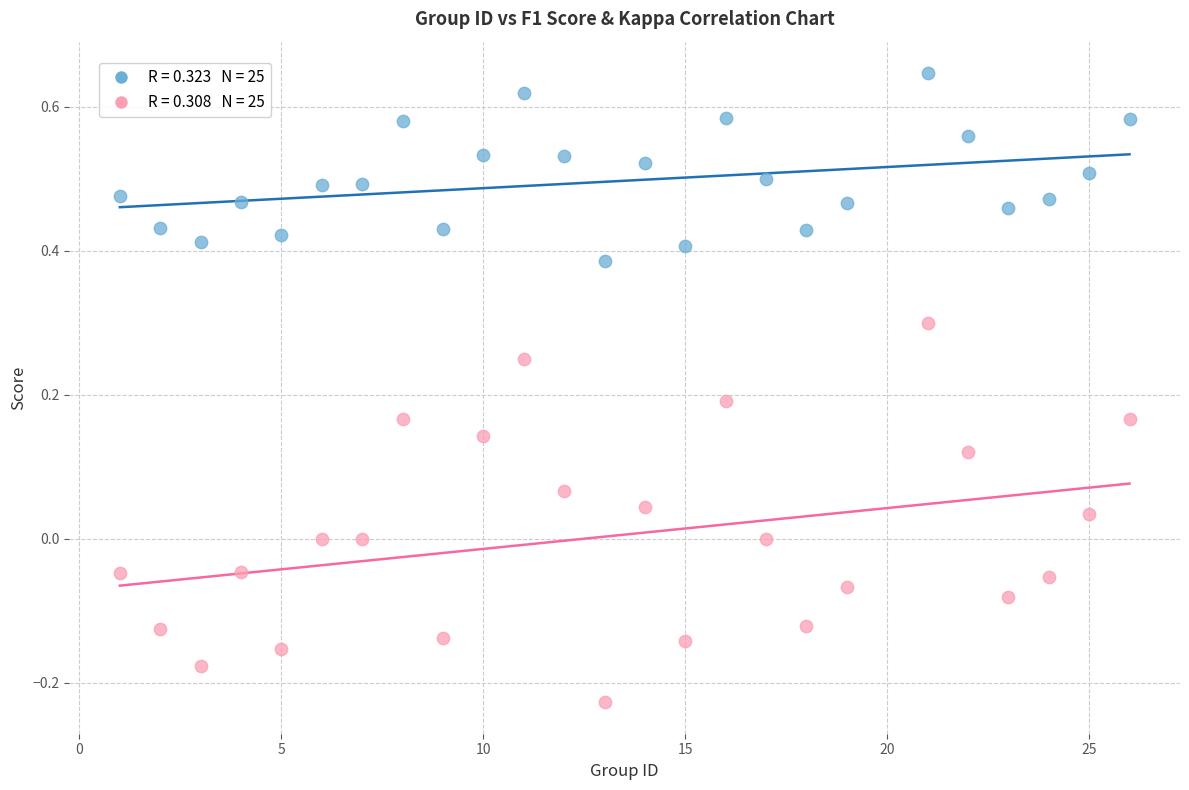

Across all data points, what is the range of Y values (max minus min)?

0.9